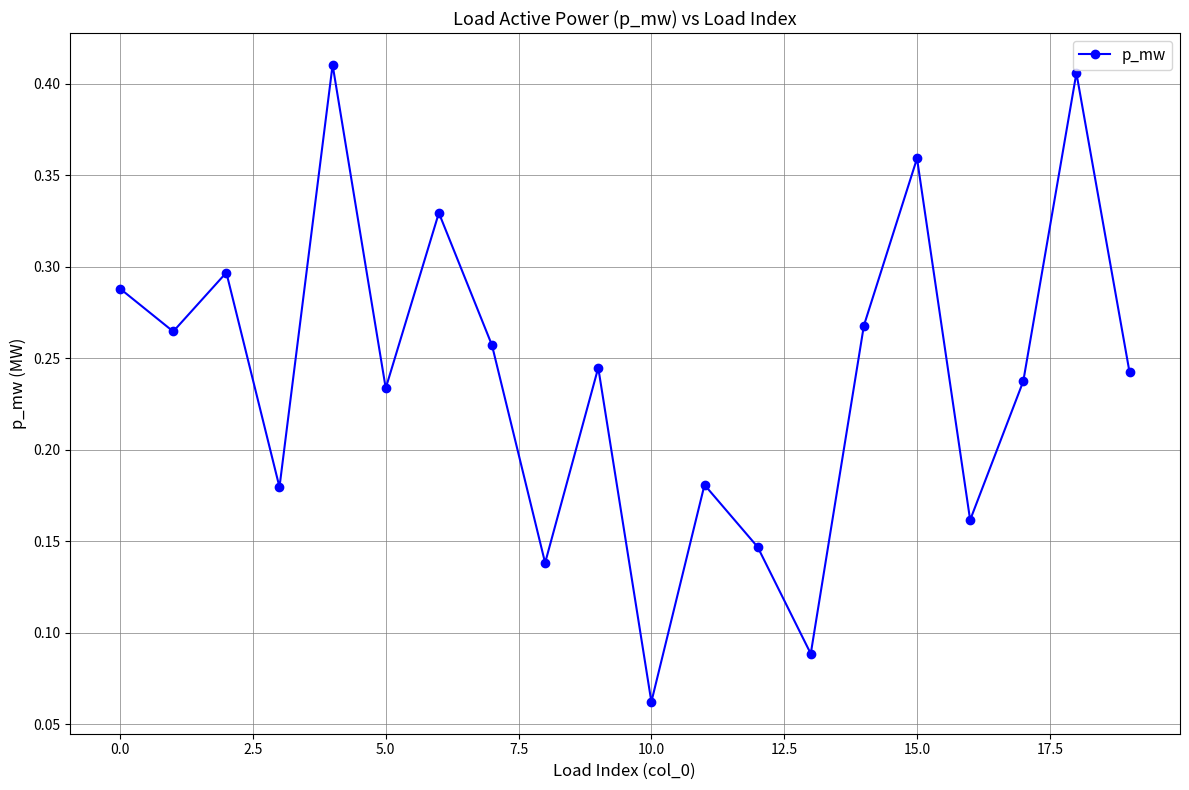

How many distinct data groups are displayed?

1